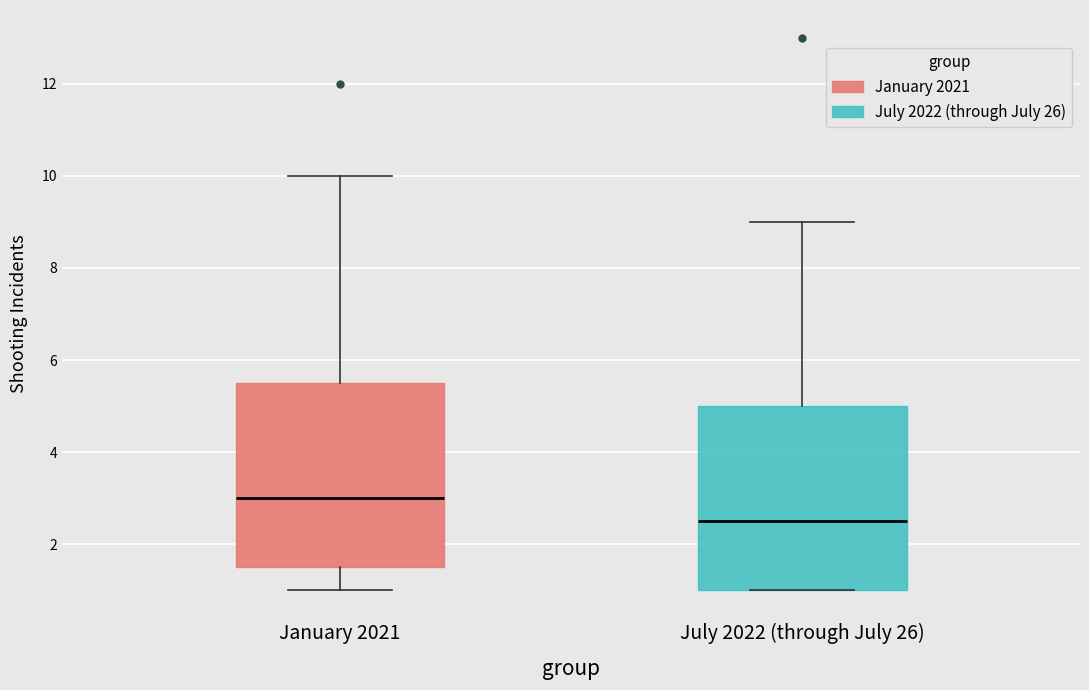

Reading left to right, read every box against the y-axis: the position of its median line, the range the box covers, and the ends of its whiskers. The values are not printed on the chart, so give them approximately, as read against the axis.

January 2021: median 3.0, box 1.6 to 5.6, whiskers 1.0 to 10.0
July 2022 (through July 26): median 2.6, box 1.0 to 5.0, whiskers 1.0 to 9.0